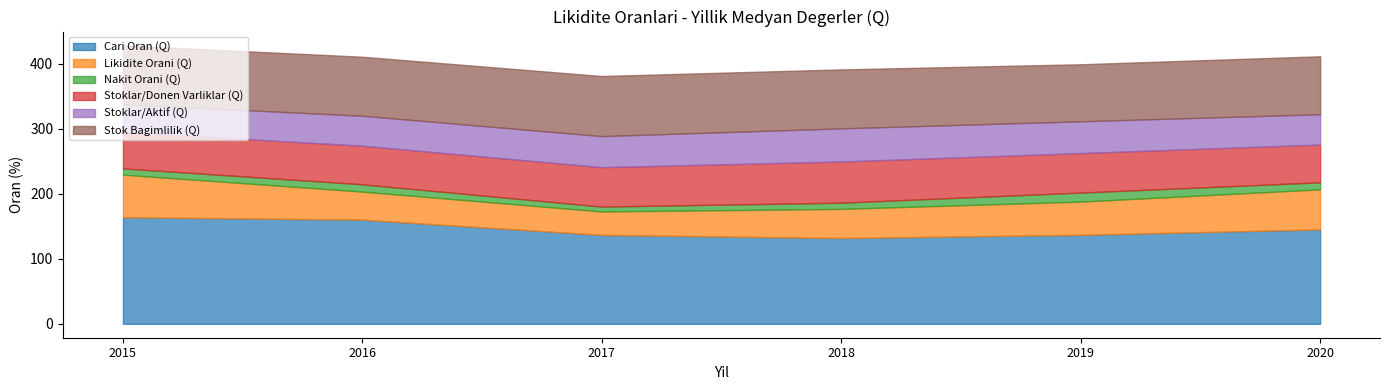

True or false: Nakit Orani (Q) and Stok Bagimlilik (Q) intersect in this chart.

False